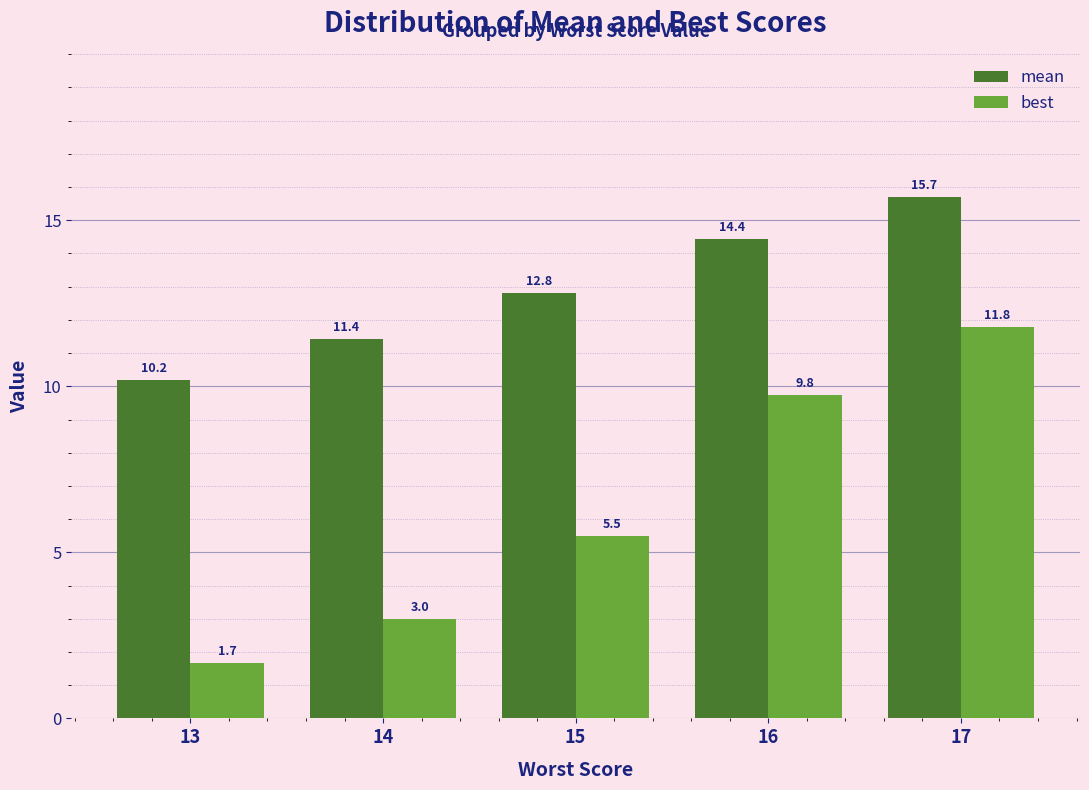

Reading left to right, list all the values displayed in this chart.

mean: 13=10.2	14=11.4	15=12.8	16=14.4	17=15.7
best: 13=1.7	14=3.0	15=5.5	16=9.8	17=11.8